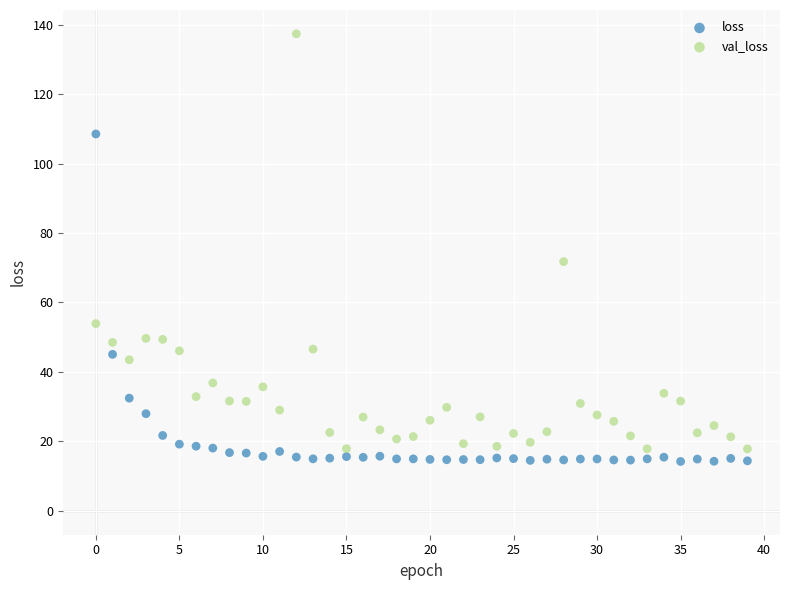

Which series reaches the maximum Y coordinate?

val_loss